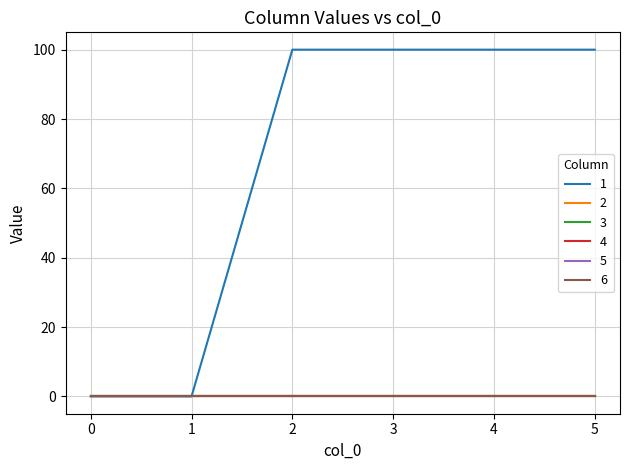

True or false: 1 and 3 intersect in this chart.

False